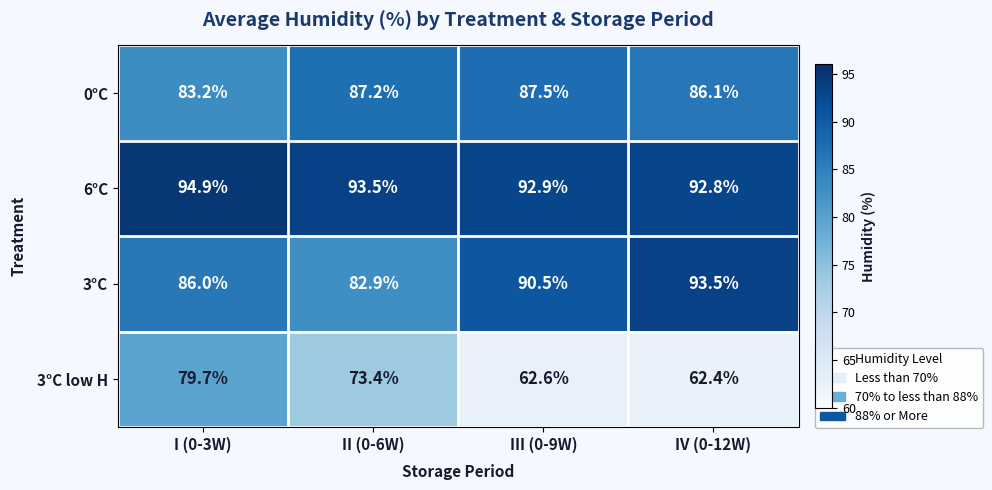

What is the difference between the highest and lowest values at III (0-9W)?

30.3